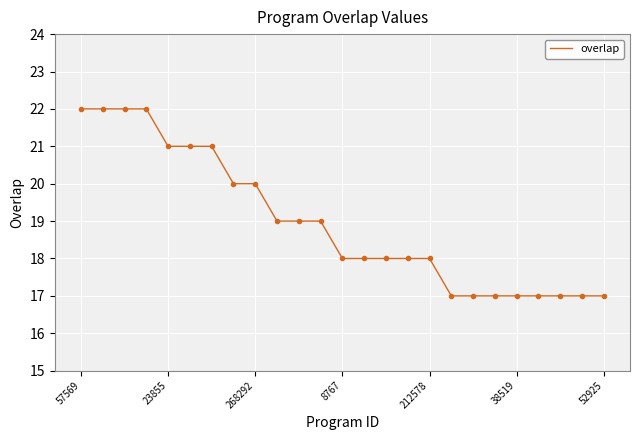

What is the difference between the maximum and minimum values?

5